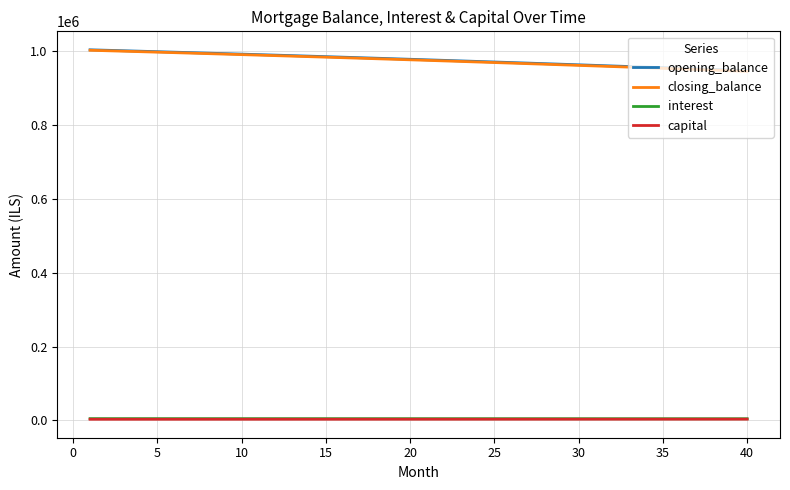

True or false: closing_balance and interest intersect in this chart.

False